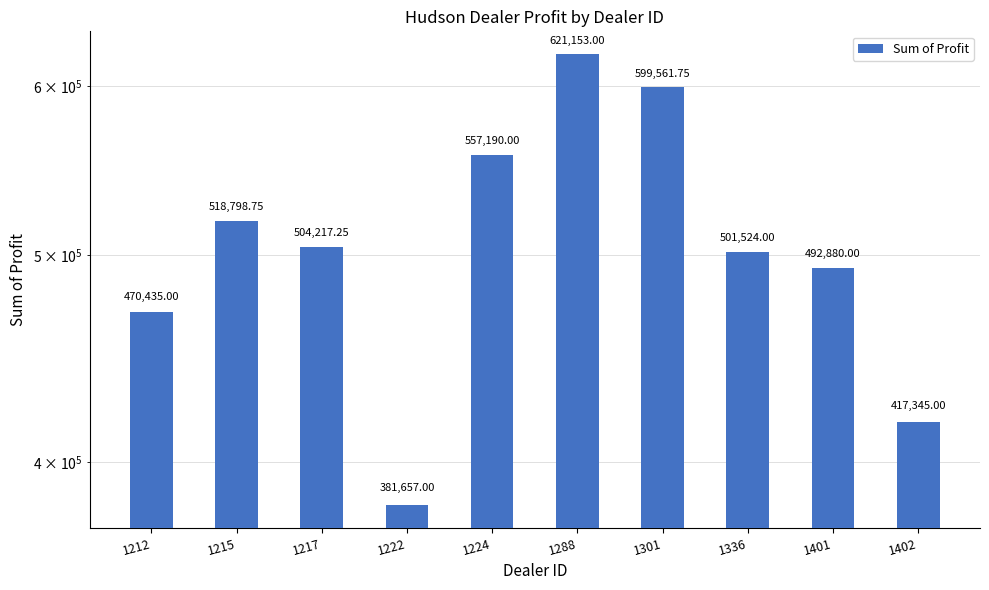

True or false: the data shows 518798.8 at 1215.

True